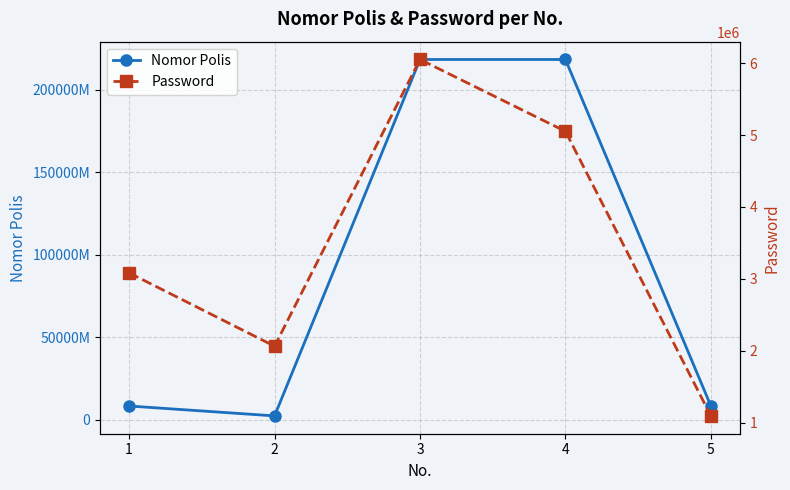

What are all the series names shown in the legend?

Nomor Polis, Password